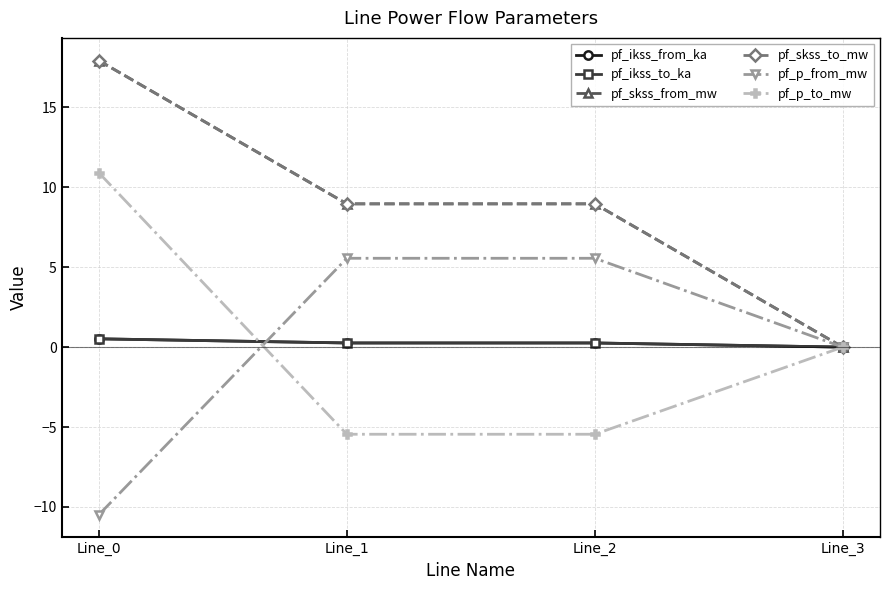

Is it true that pf_ikss_from_ka equals 0.1 at Line_2?

False